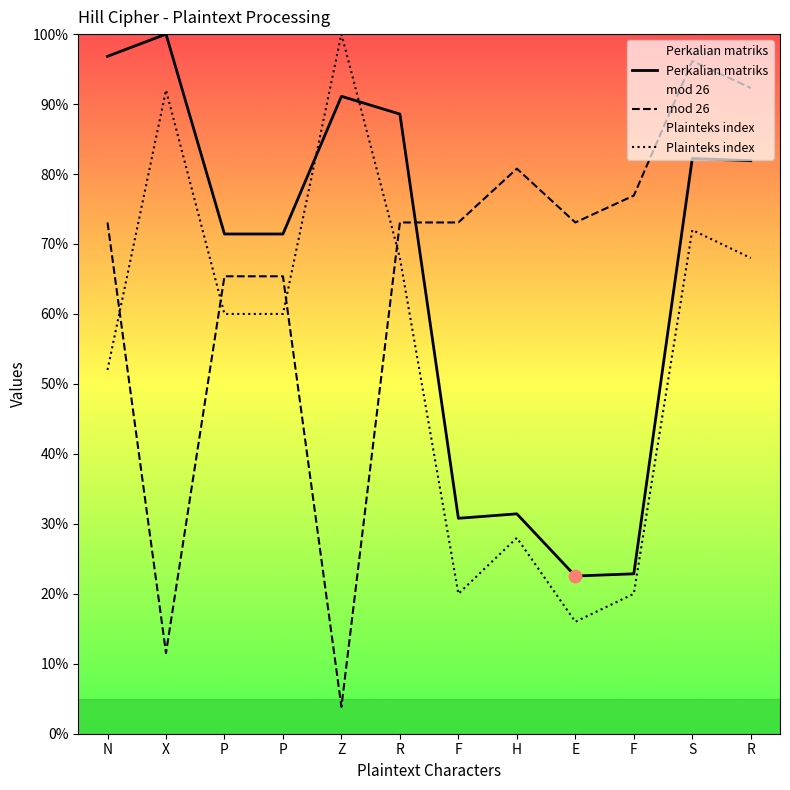

Which series contains the highest Y value?

Perkalian matriks